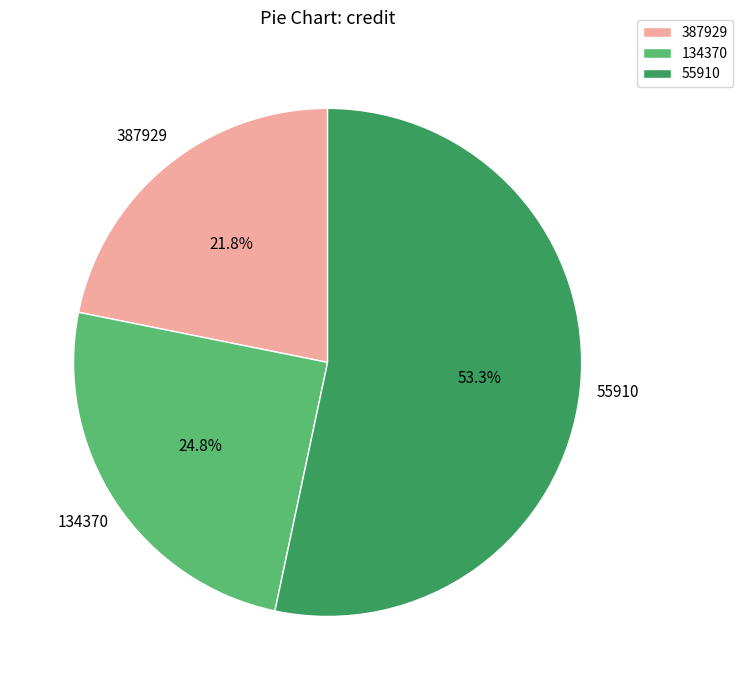

How much of the chart is everything except 387929?

78.2%